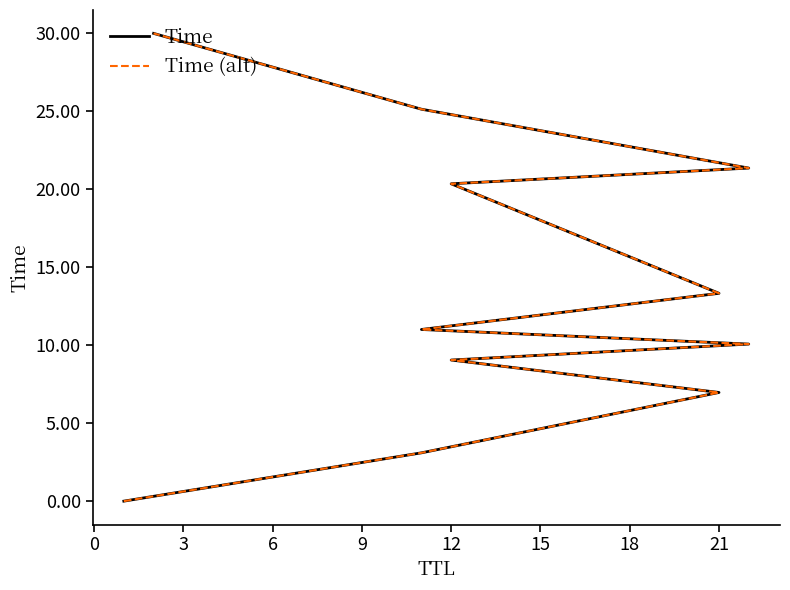

The value of Time (alt) at 21 is 34.5. True or false?

False